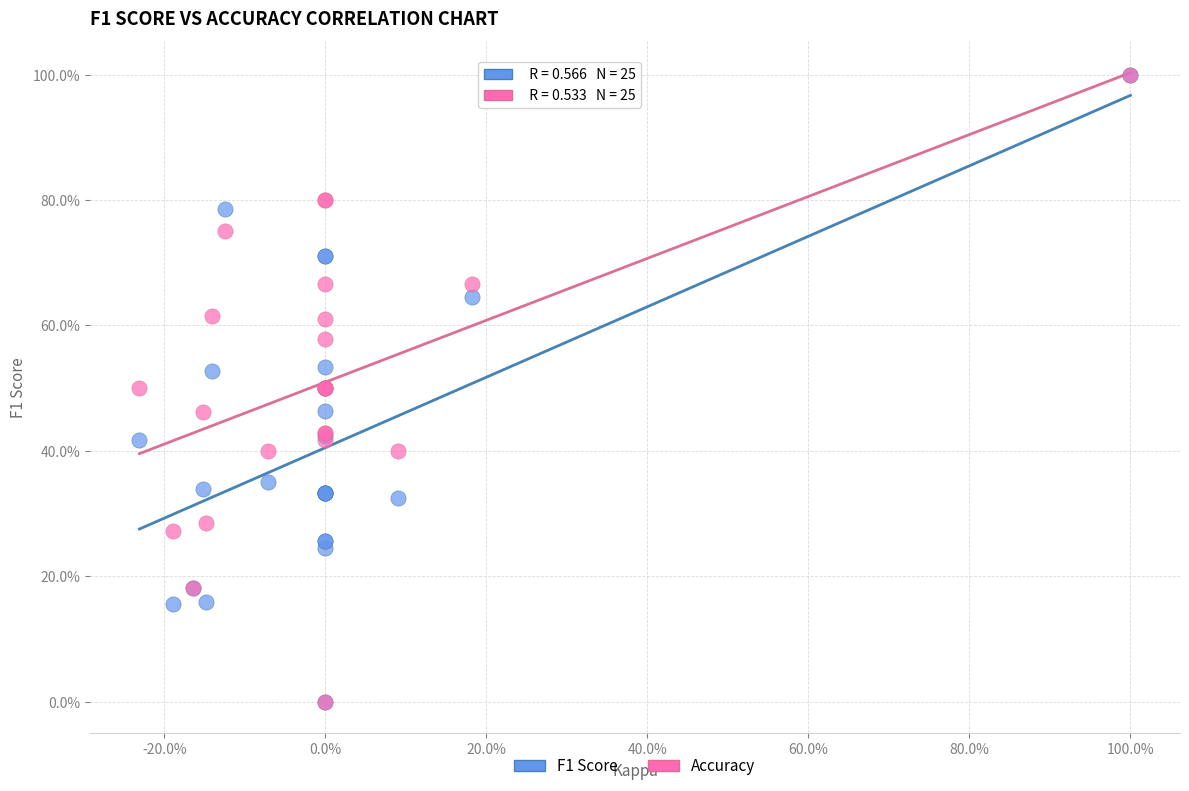

What are all the series names shown in the legend?

F1 Score, Accuracy